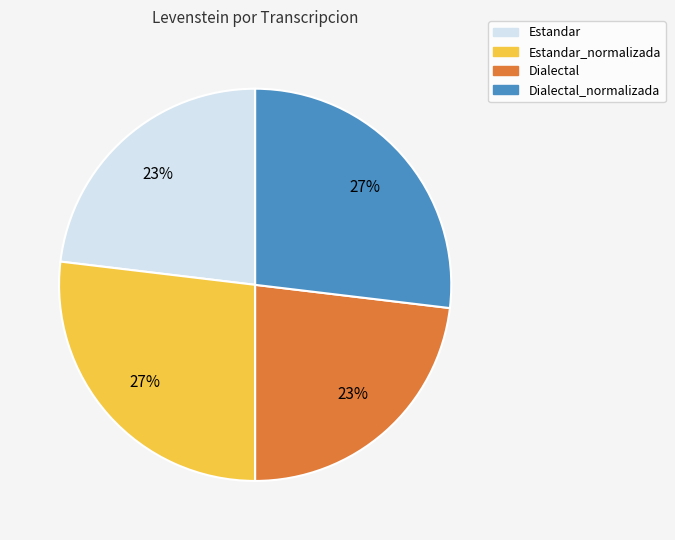

Is there a majority slice in this chart?

No